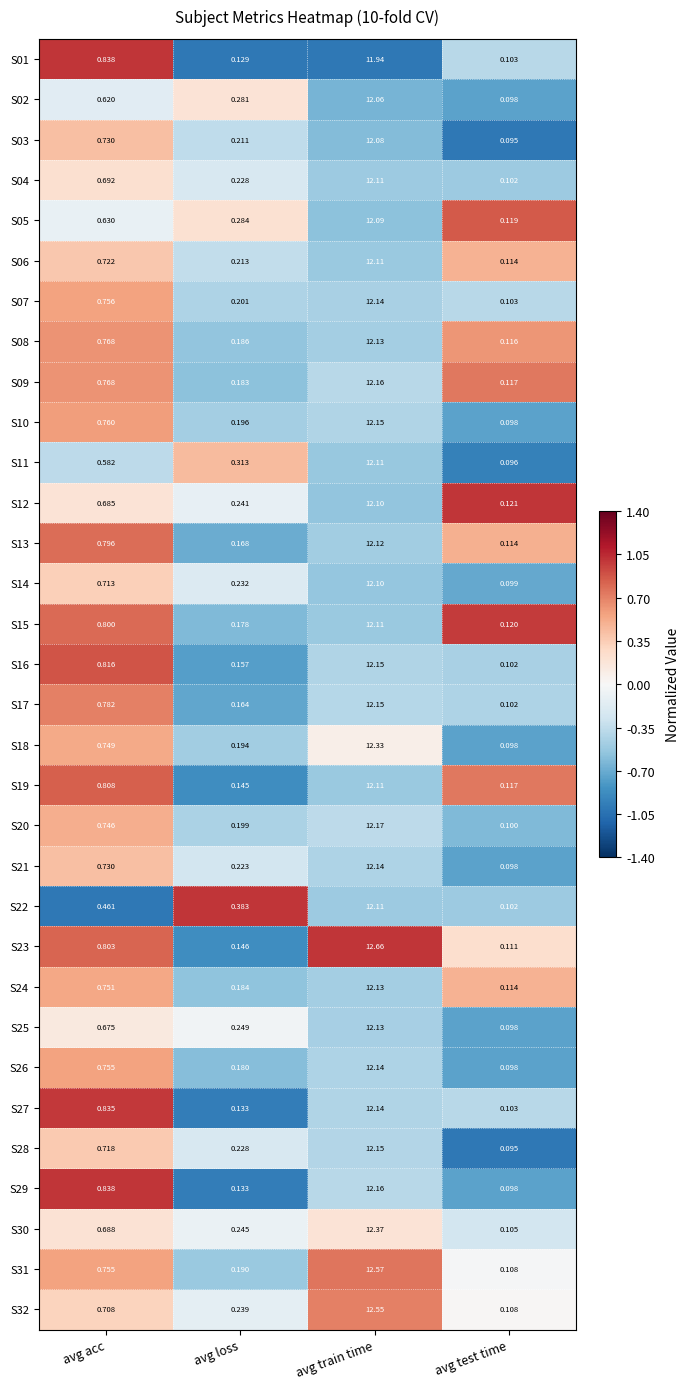

How many distinct data groups are displayed?

32